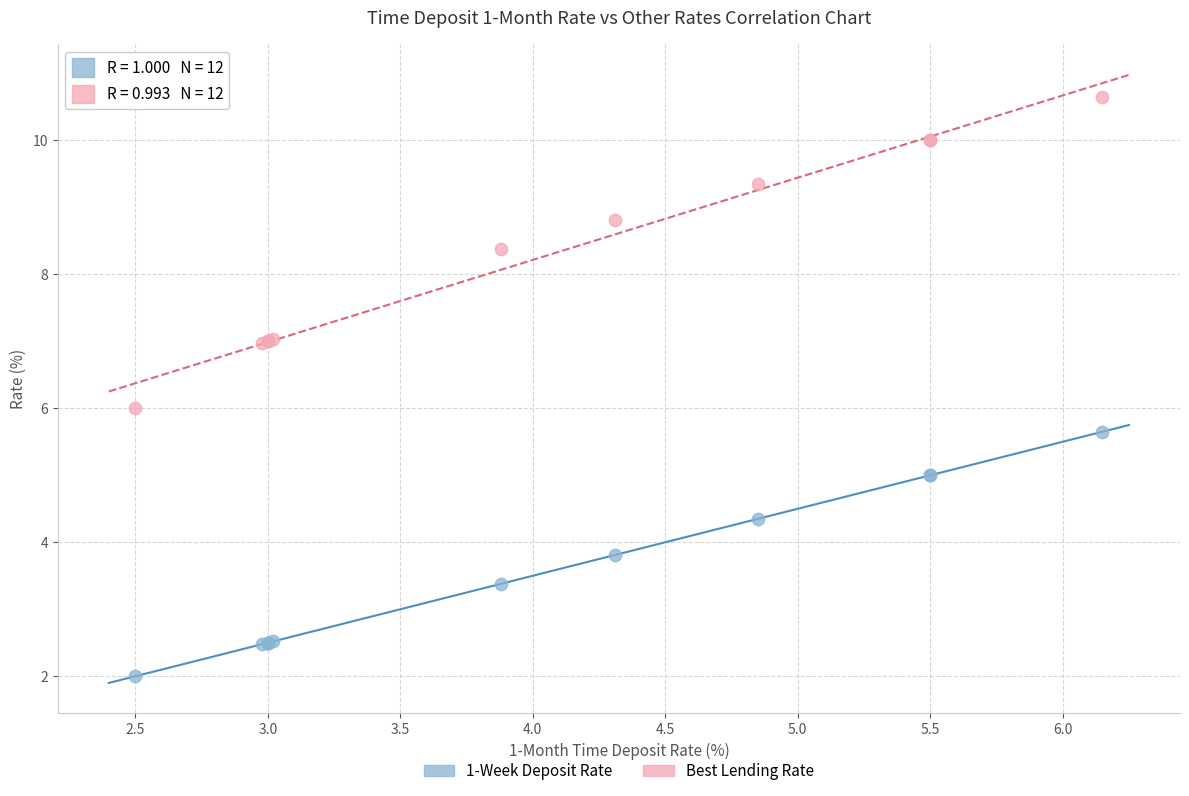

Which series contains the lowest Y value?

1-Week Deposit Rate